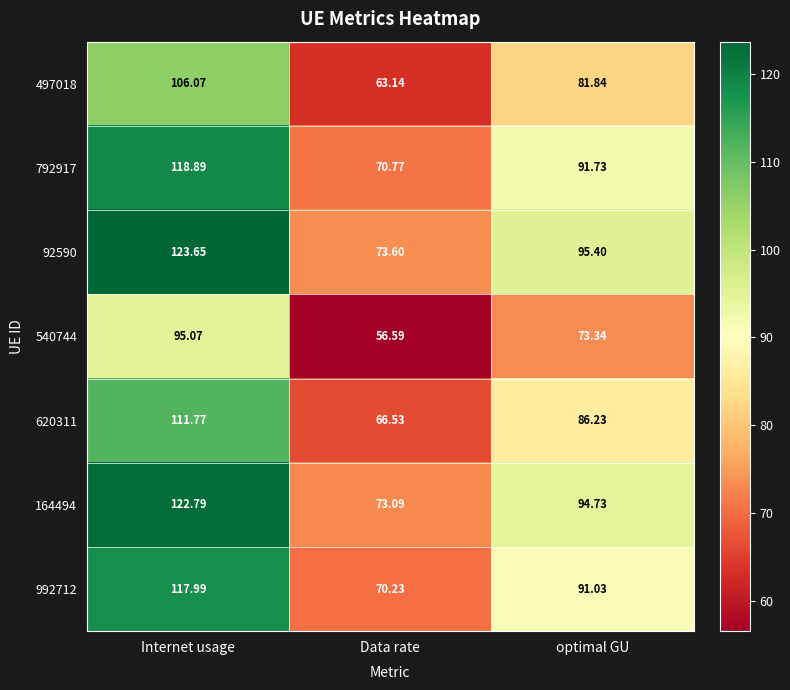

Is the value of 992712 at Internet usage greater than the value of 92590 at Data rate?

Yes